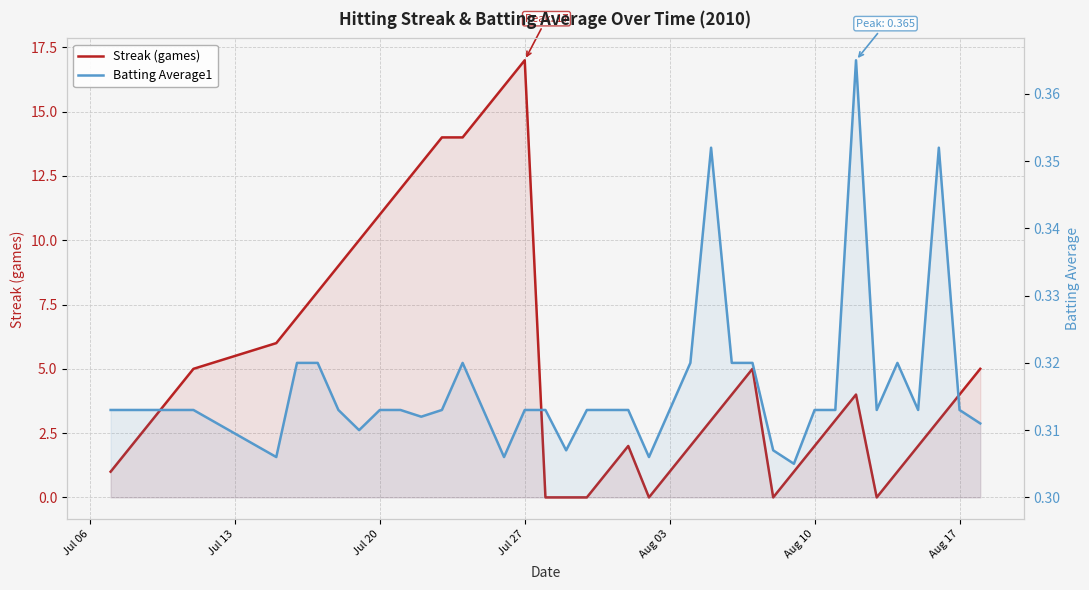

Is it true that Streak (games) equals 4.0 at Aug 17?

True